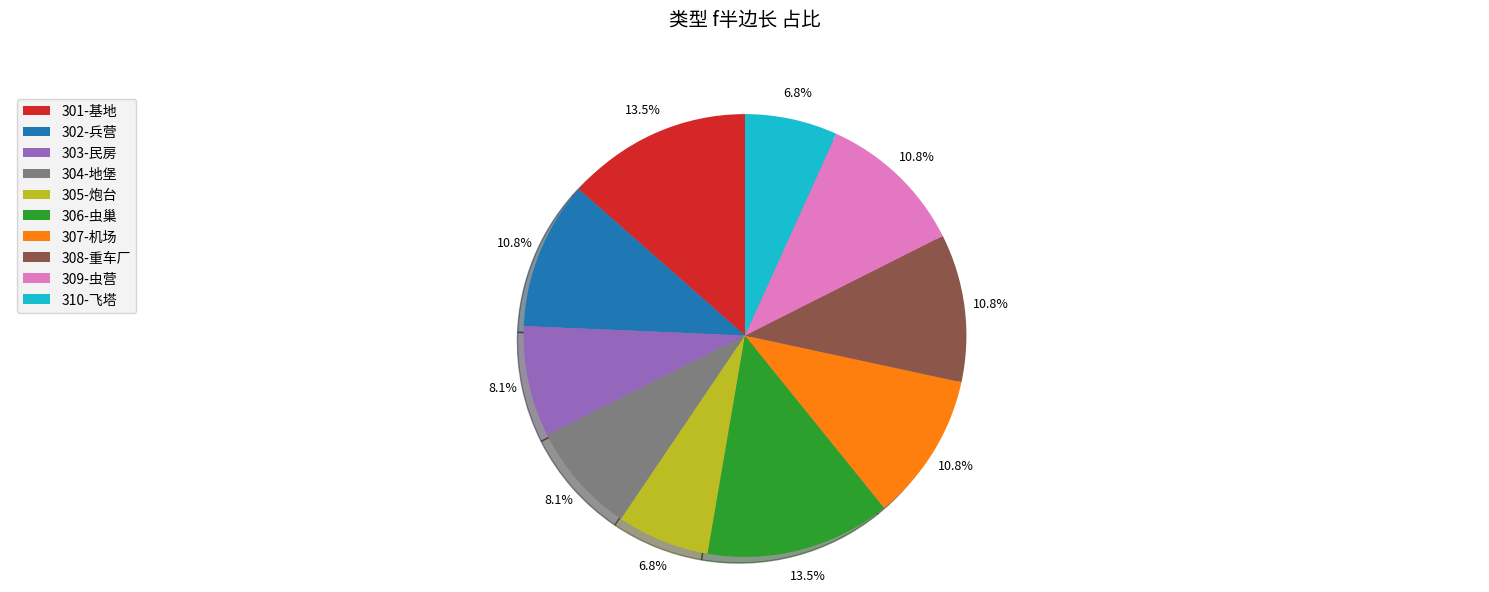

Does any single category account for the majority?

No